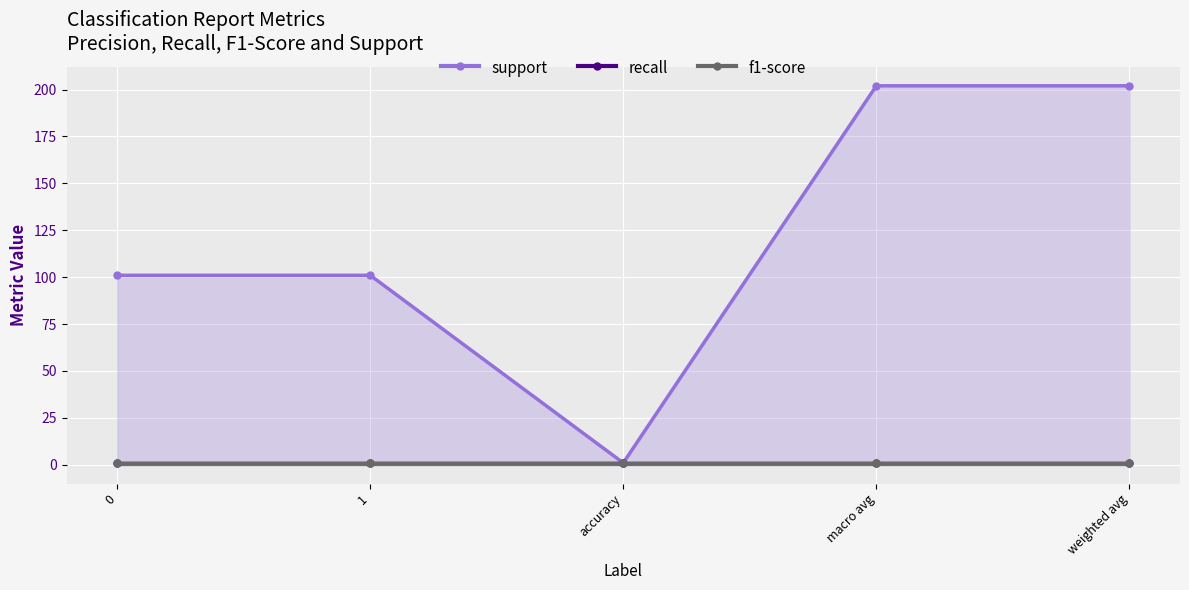

True or false: support and recall cross at least once.

False